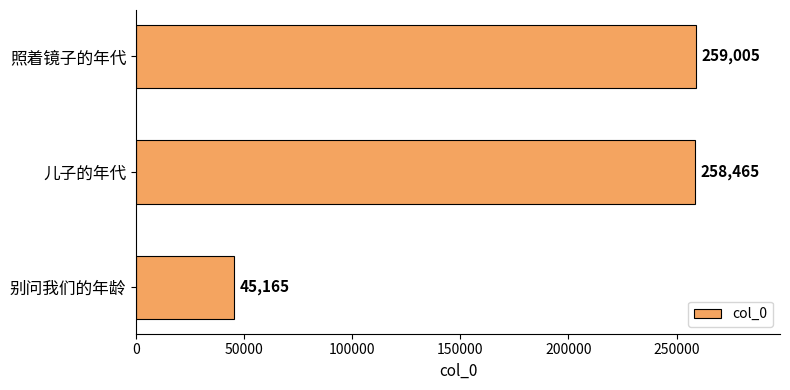

Reading bottom to top, what are all the values shown in this chart?

45165	258465	259005